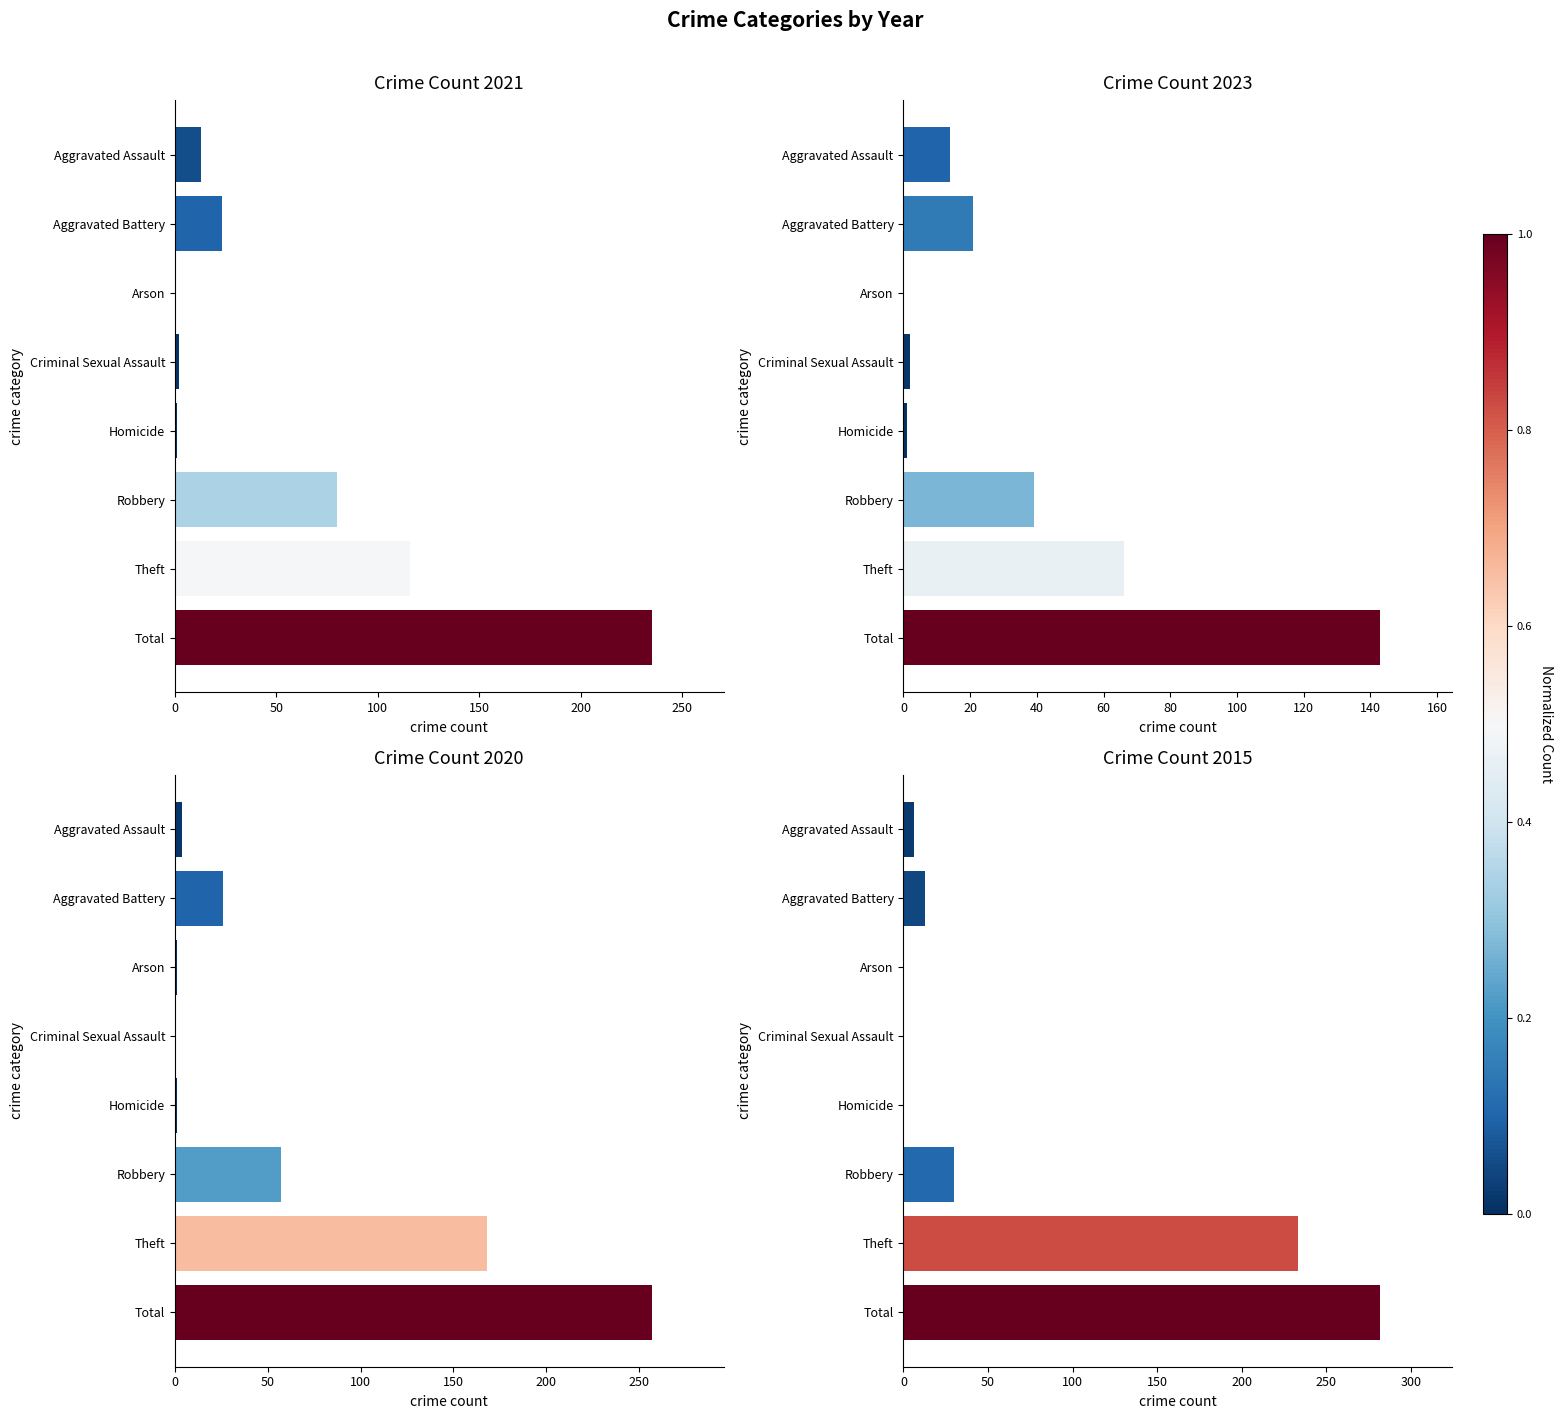

At which category is the sum across all series the highest?

Total